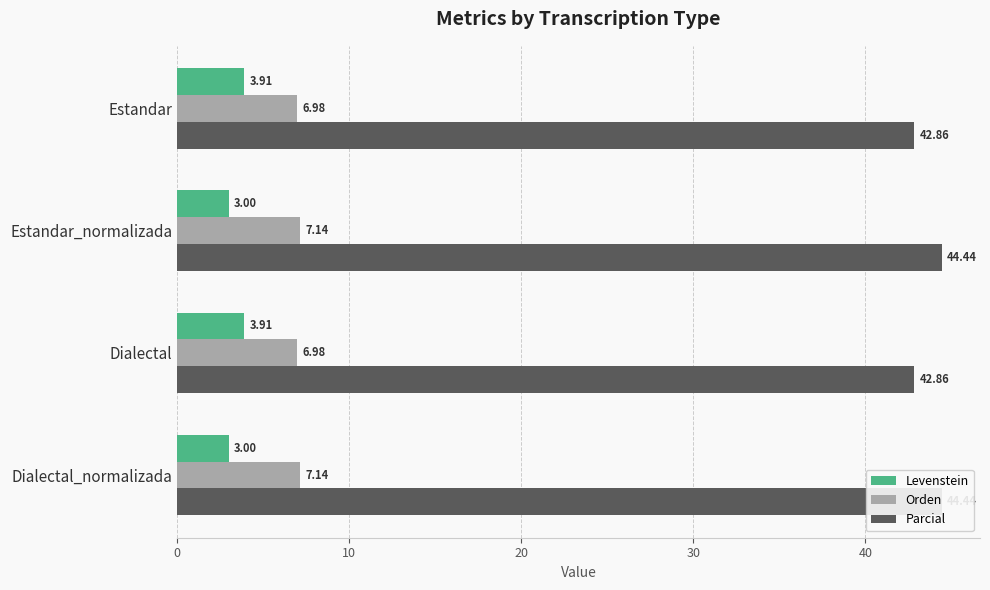

What are all the series names shown in the legend?

Levenstein, Orden, Parcial